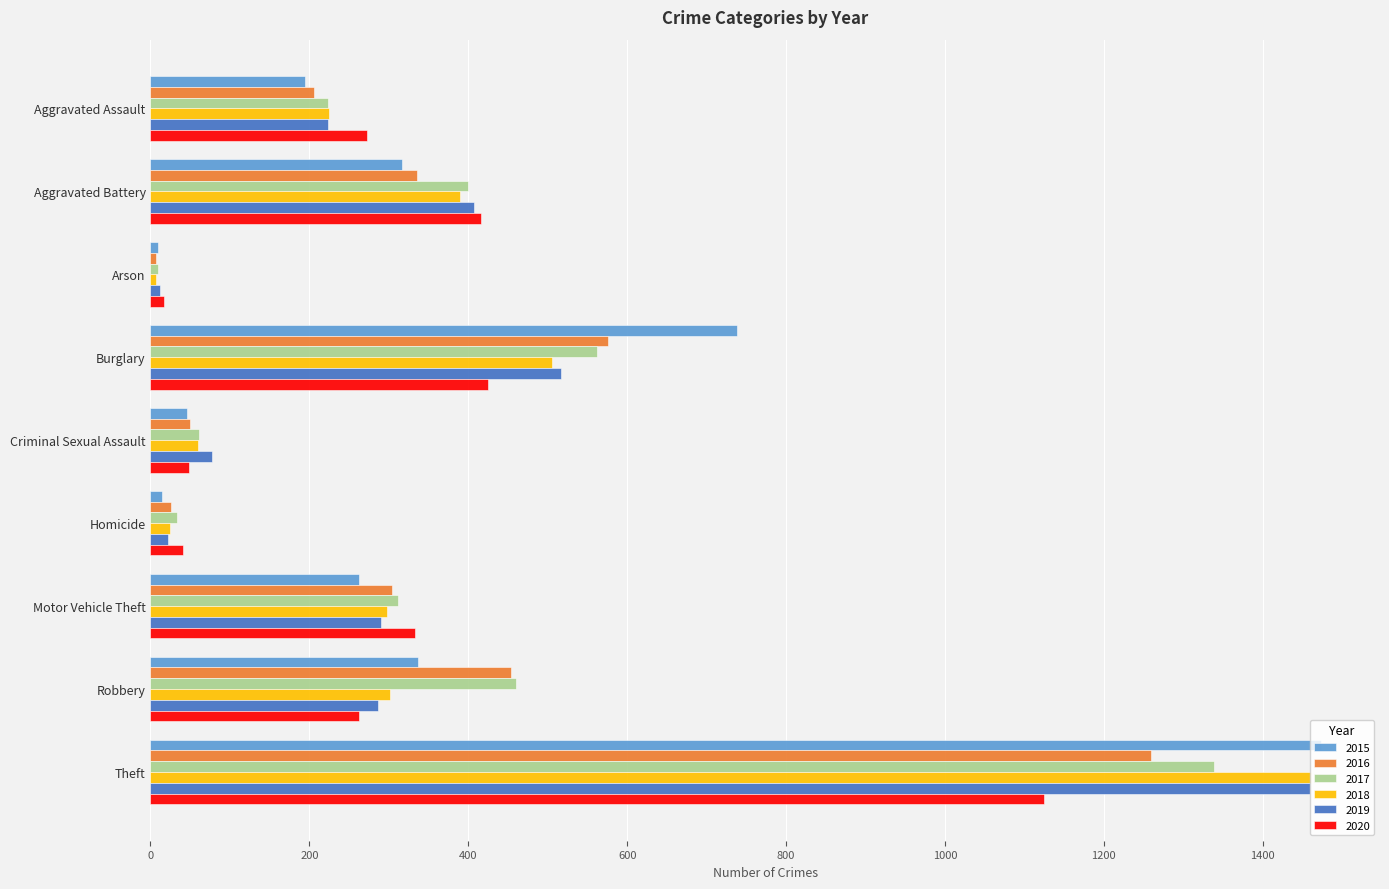

The 2015 series shows 1474 at Theft. True or false?

True